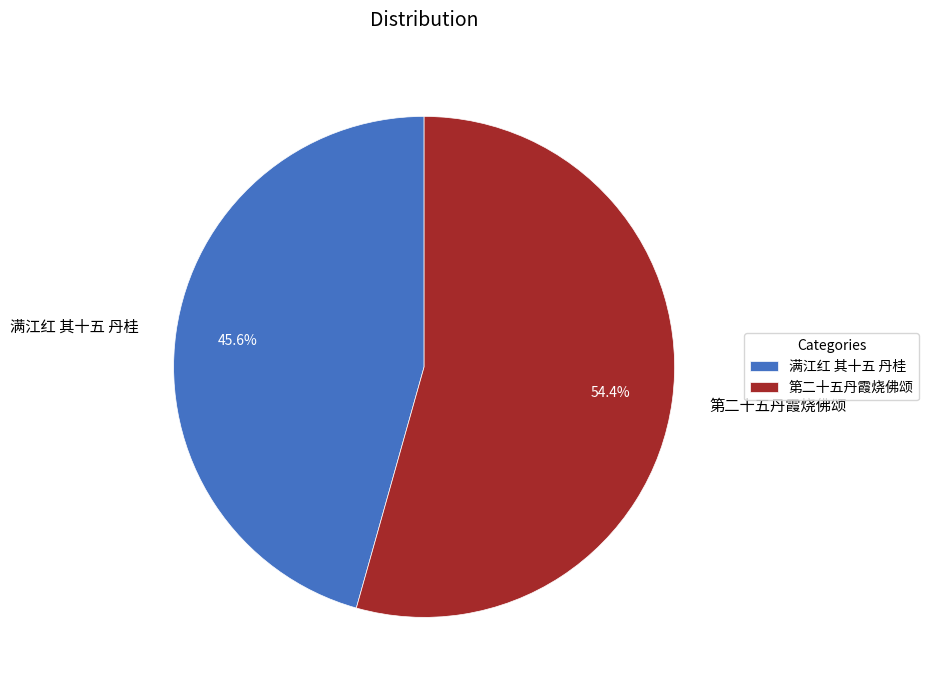

Which has a higher value, 满江红 其十五 丹桂 or 第二十五丹霞烧佛颂?

第二十五丹霞烧佛颂